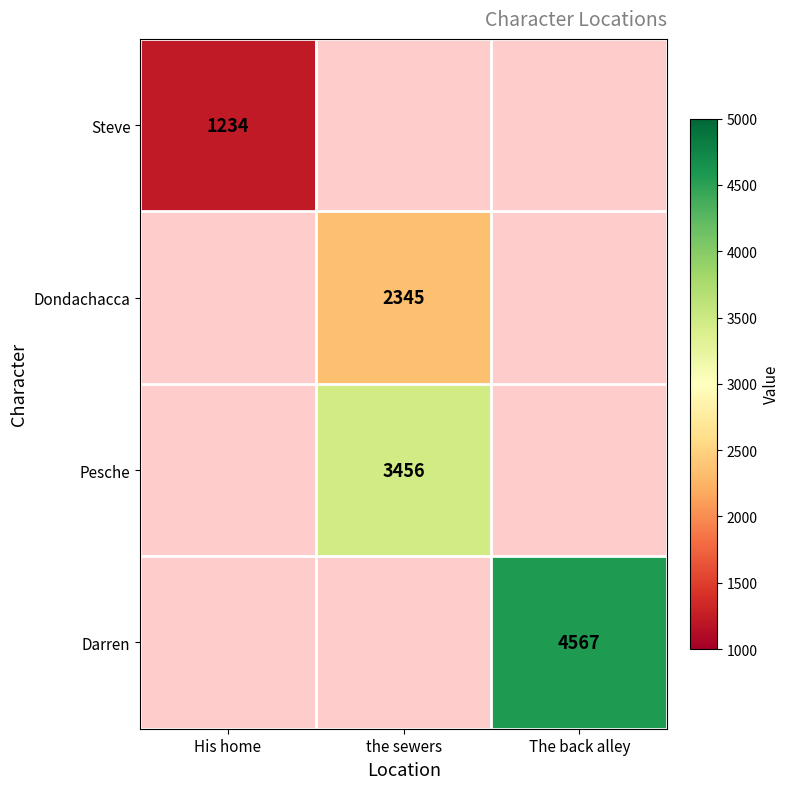

Is the value of Pesche at the sewers greater than the value of Dondachacca at the sewers?

Yes